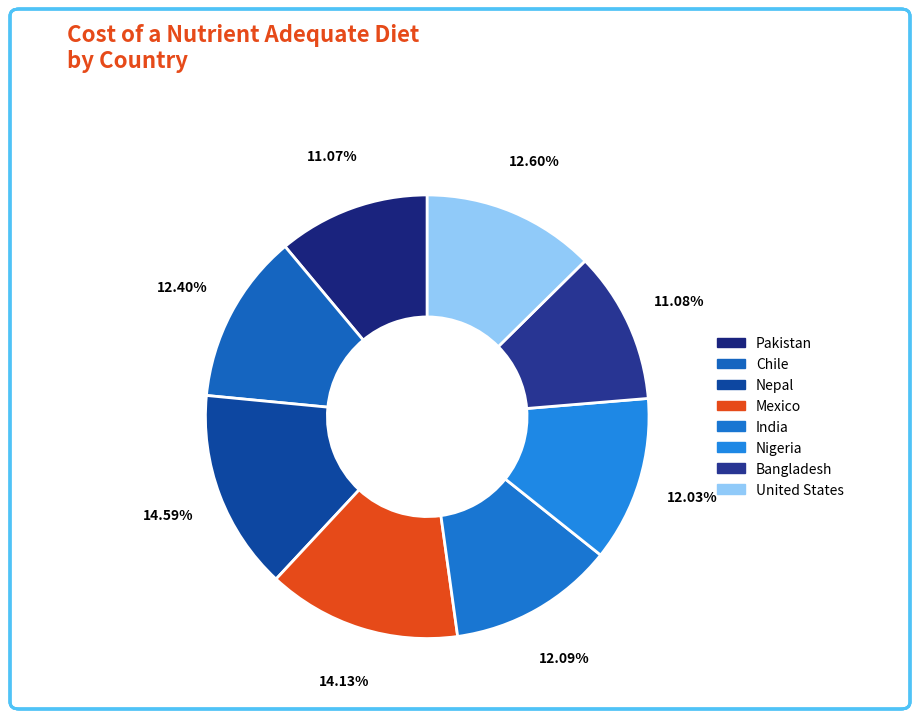

Is it true that India is 12% of the pie?

True